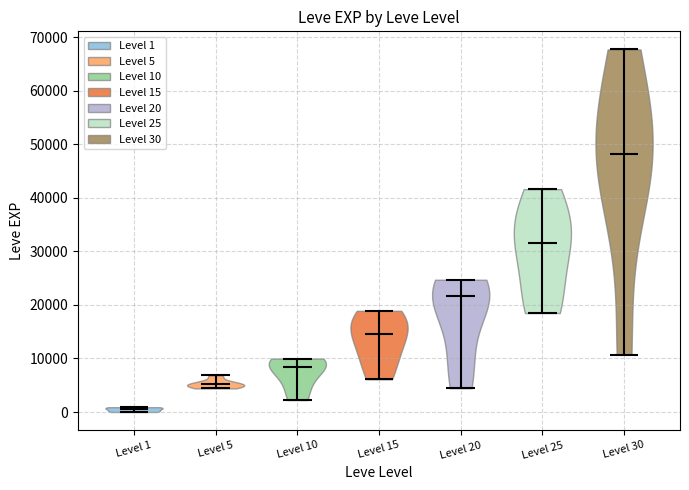

Reading left to right, read every violin against the y-axis: where its median line is, and the lowest and highest points it reaches. The values are not printed on the chart, so give them approximately, as read against the axis.

Level 1: median line 1000, lowest point 0, highest point 1000
Level 5: median line 5000, lowest point 4000, highest point 7000
Level 10: median line 8000, lowest point 2000, highest point 10000
Level 15: median line 15000, lowest point 6000, highest point 19000
Level 20: median line 22000, lowest point 4000, highest point 25000
Level 25: median line 32000, lowest point 18000, highest point 42000
Level 30: median line 48000, lowest point 11000, highest point 68000